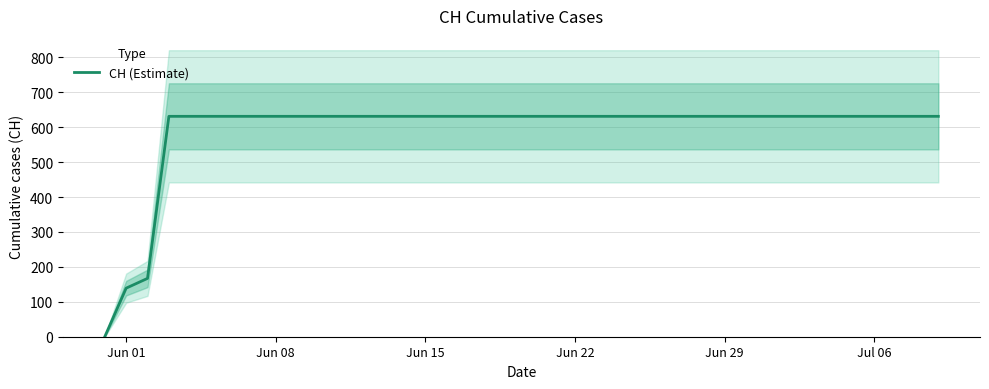

How many values are below 631?

3